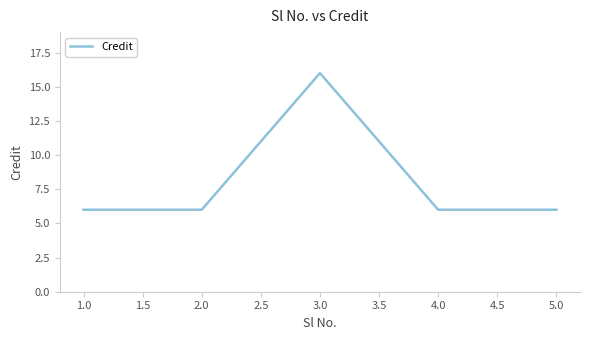

What is the difference between the maximum and minimum values?

10